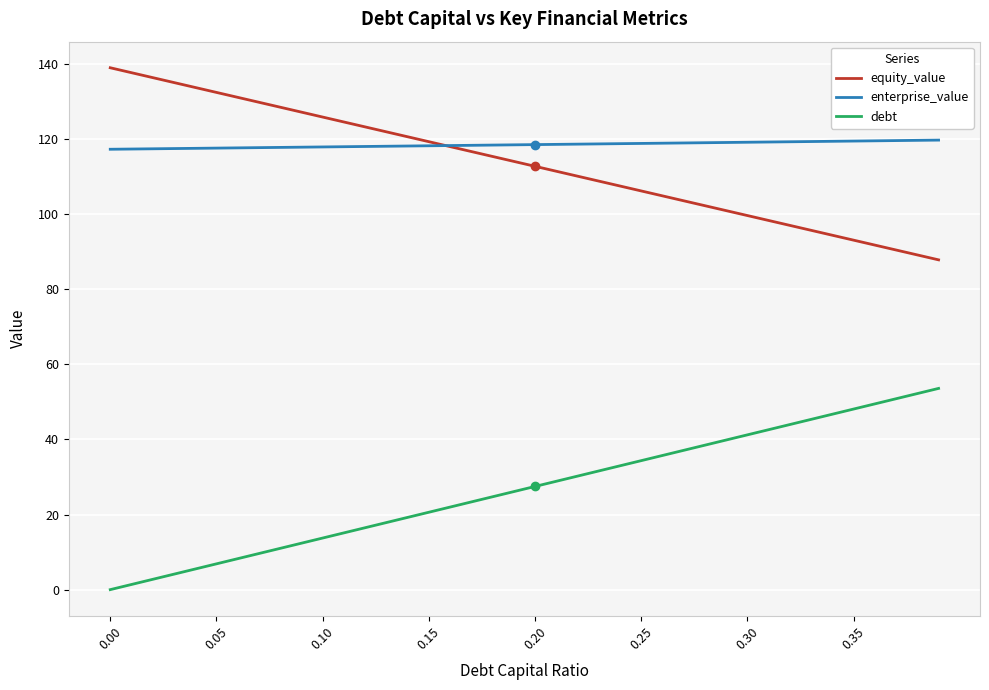

What is the greatest value displayed?

139.0